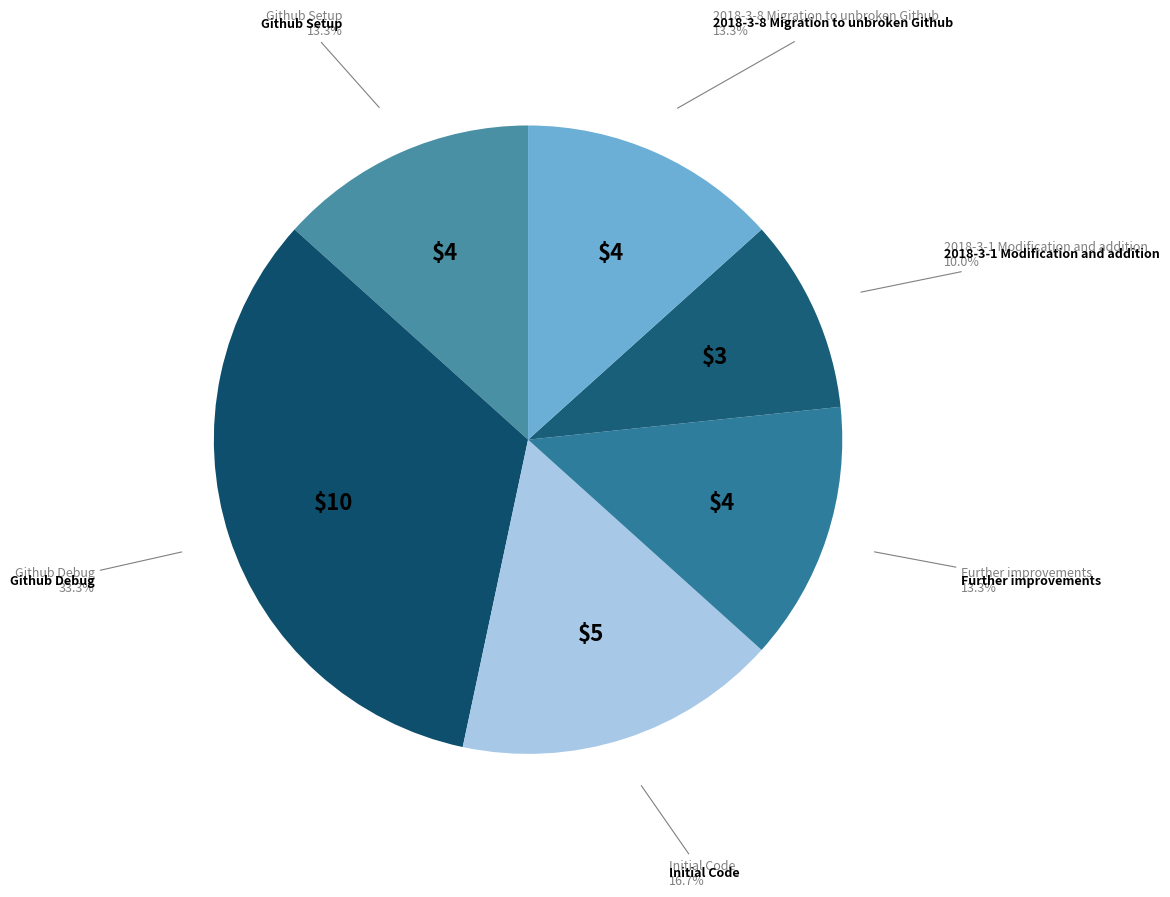

Combined, what portion of the pie is Github Setup and Initial Code?

30.0%